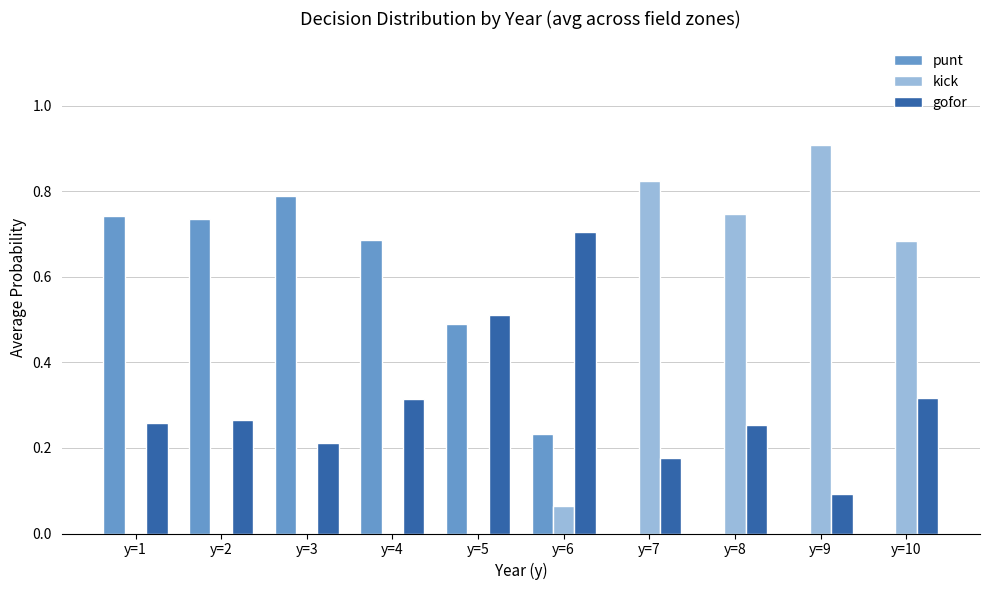

What is the sum of the gofor values at y=3 and y=6?

0.9